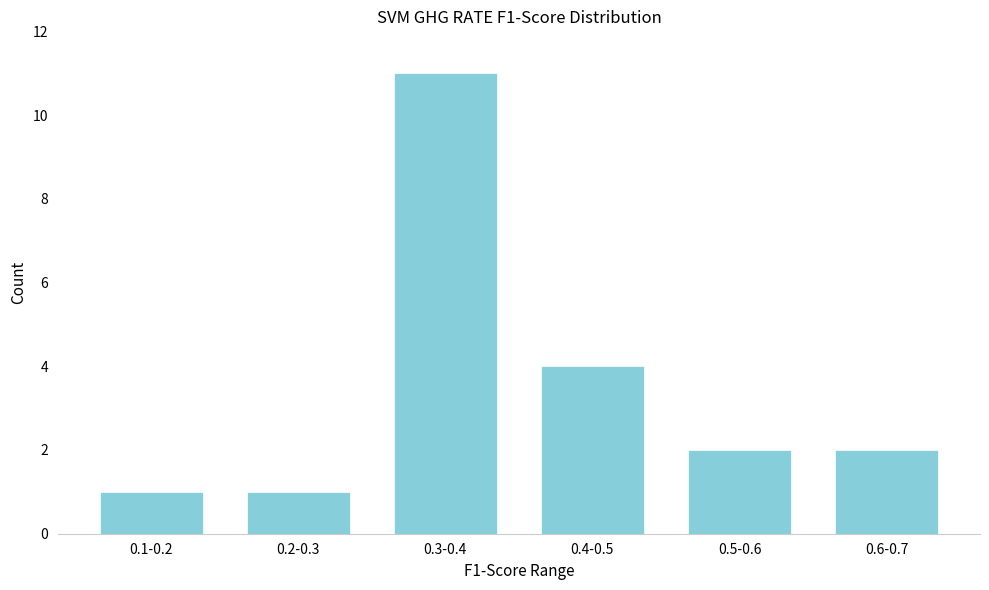

Reading left to right, extract all data points from this chart.

1	1	11	4	2	2